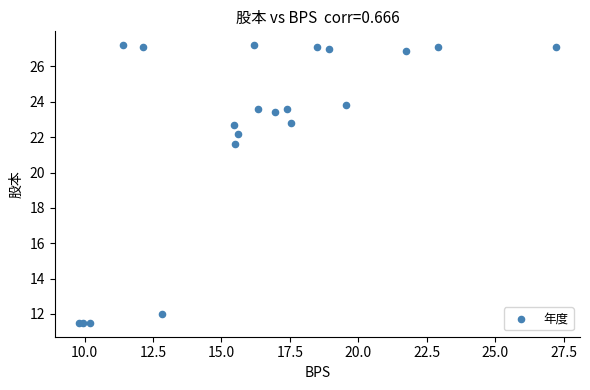

What Y value in the scatter plot is closest to 19?

21.6